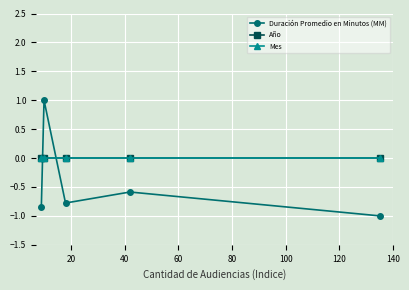

Rank the series by their maximum value, from highest to lowest.

Duración Promedio en Minutos (MM), Año, Mes